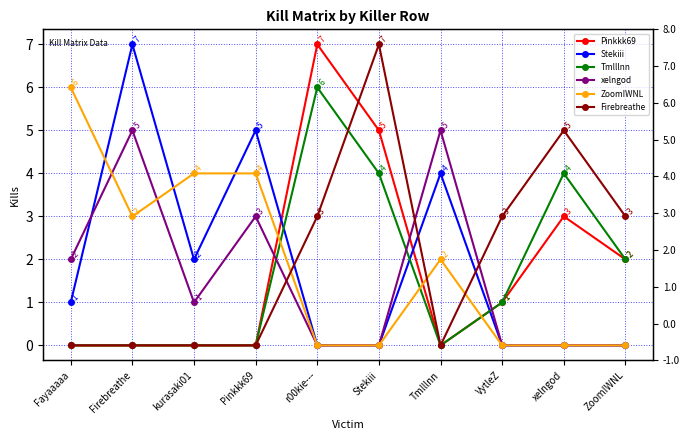

What is the total value across all series at r00kie---?

16